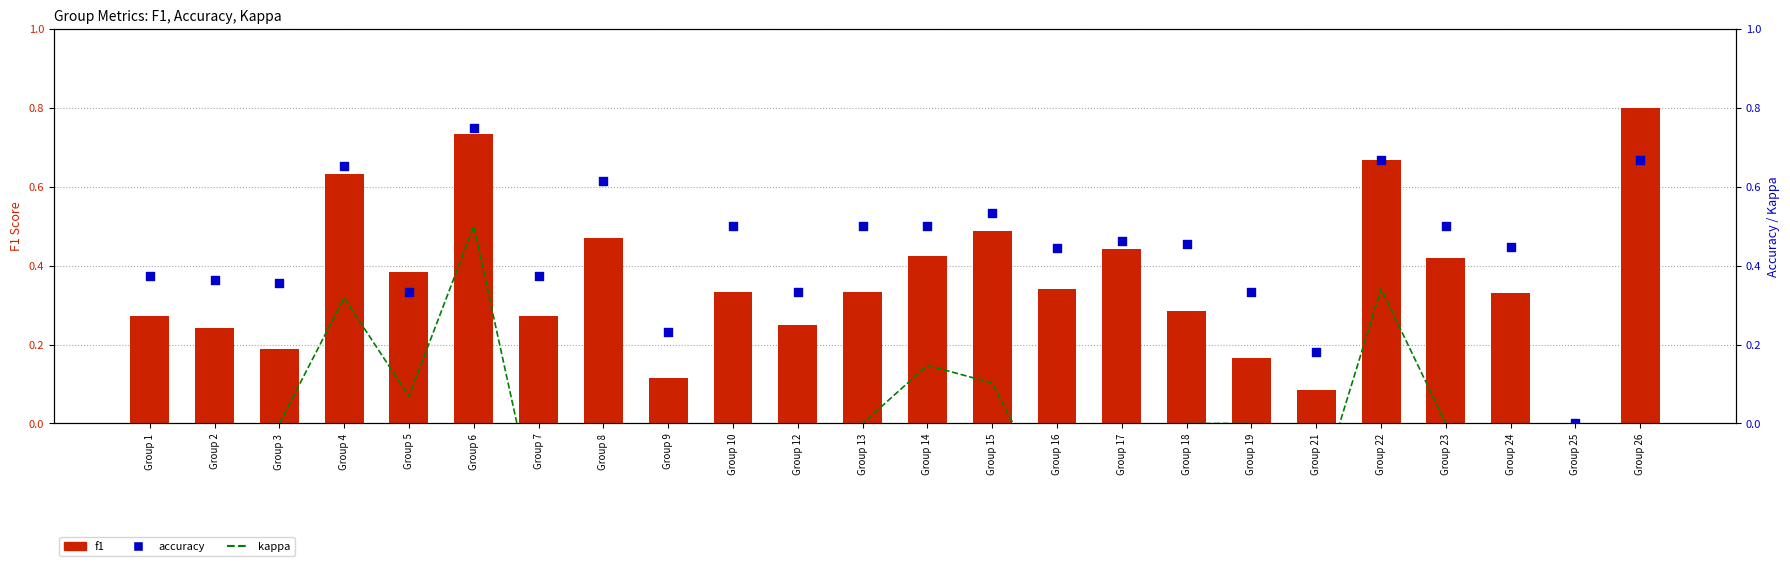

Which series has the largest Y range (max minus min)?

kappa